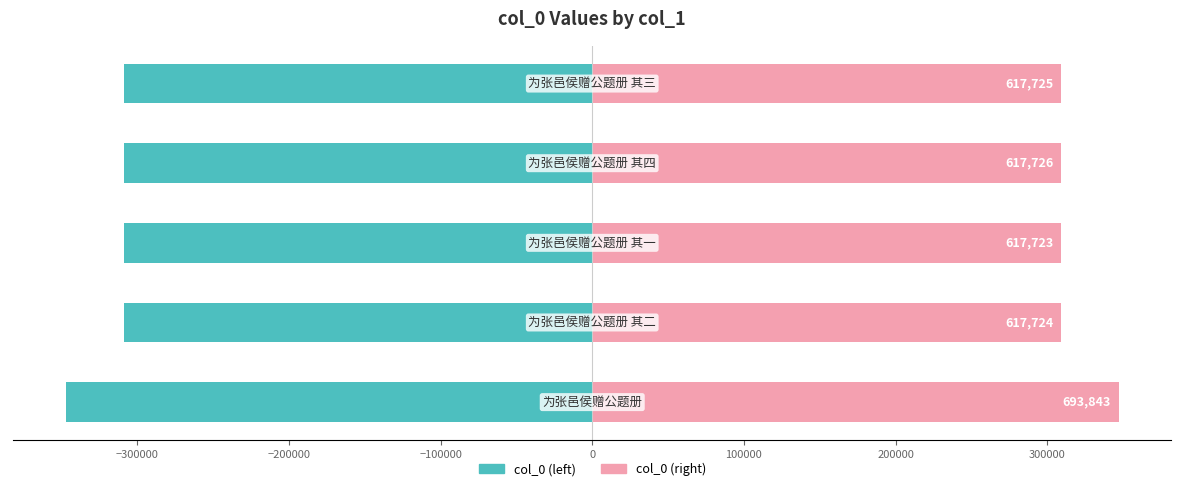

How many bars are there in total?

10